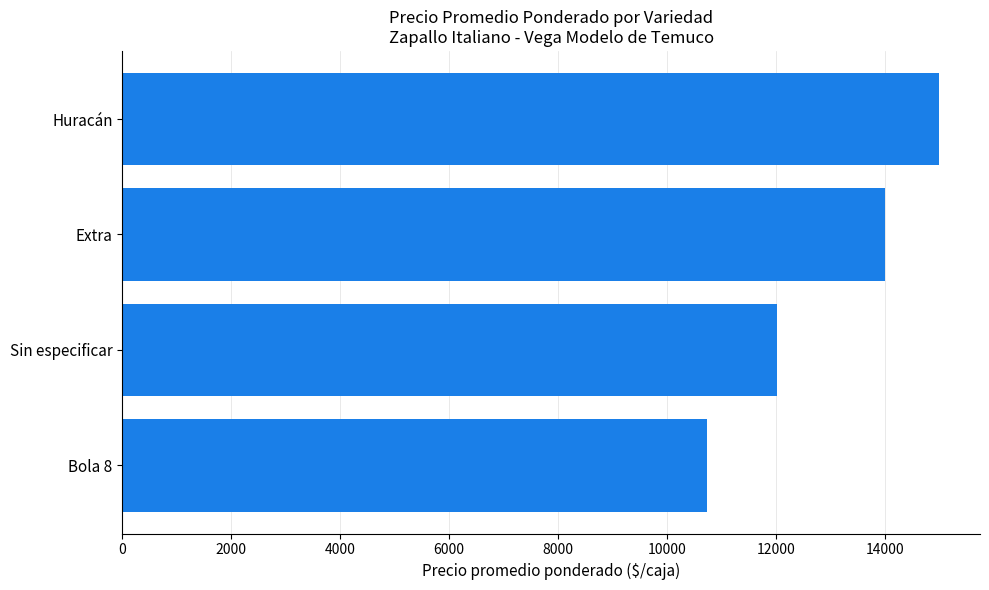

At which category does the chart reach its peak across all series?

Huracán